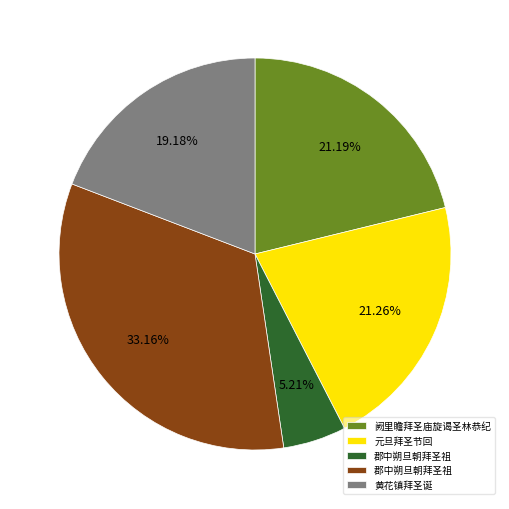

Does any single category account for the majority?

No